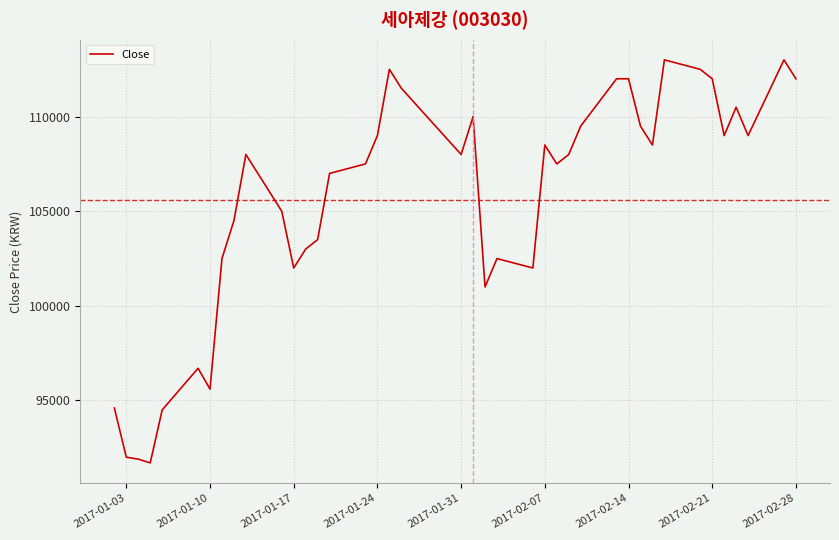

What is the smallest value displayed?

91700